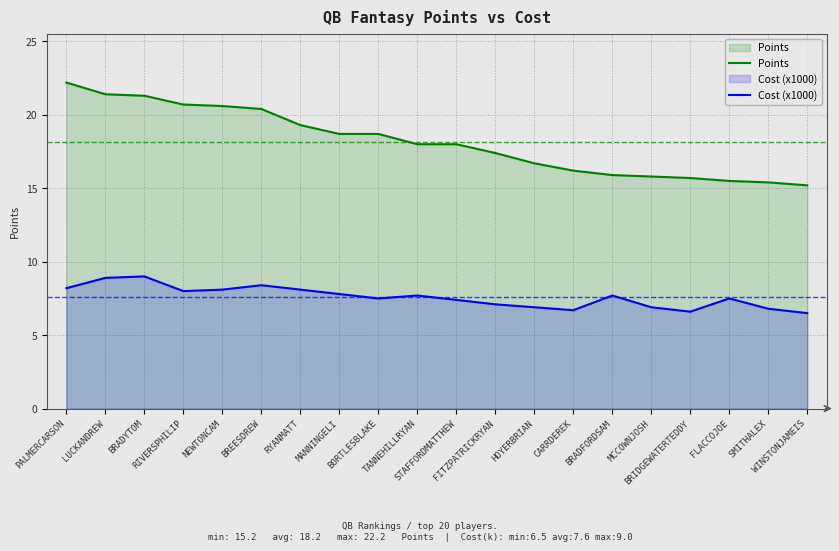

What is the label of the 6th point from the left?

BREESDREW